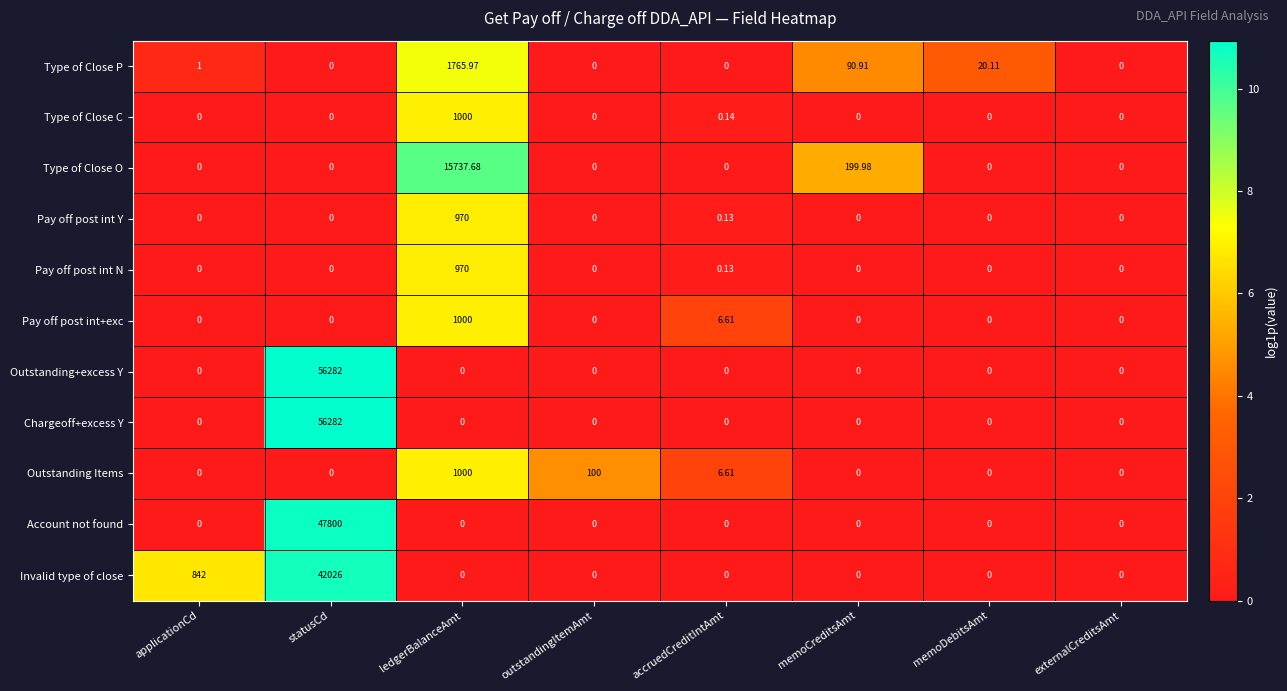

Which category has the highest value in the Pay off post int Y series?

ledgerBalanceAmt